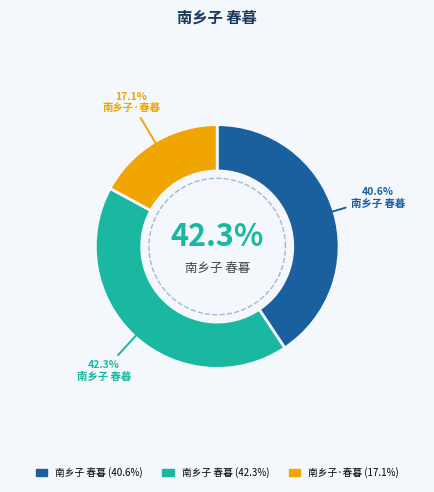

To the nearest percent, what portion does 南乡子 春暮 (766036) represent?

41%